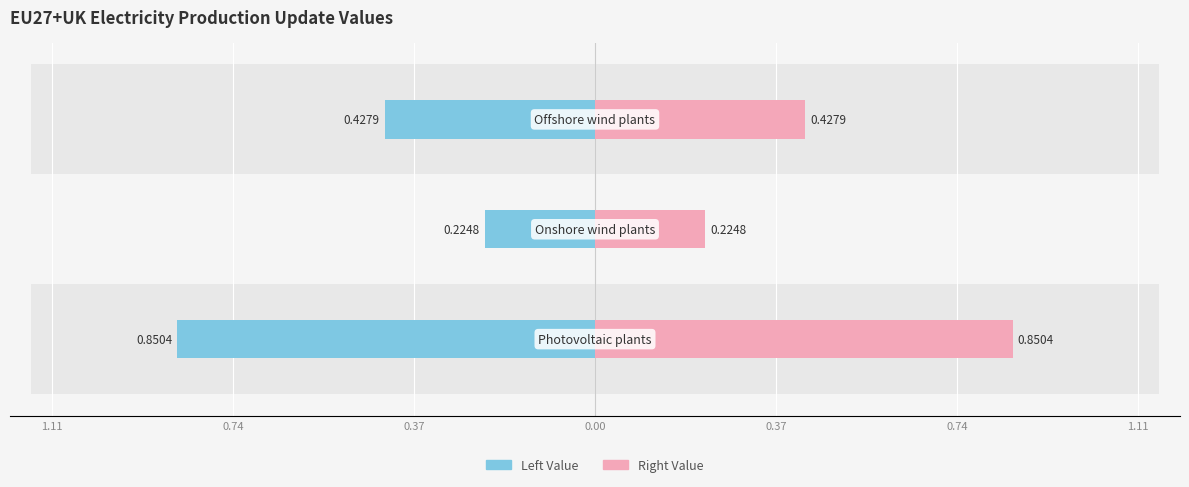

Which series changed the most between 0.74 and 0.37?

Left Value